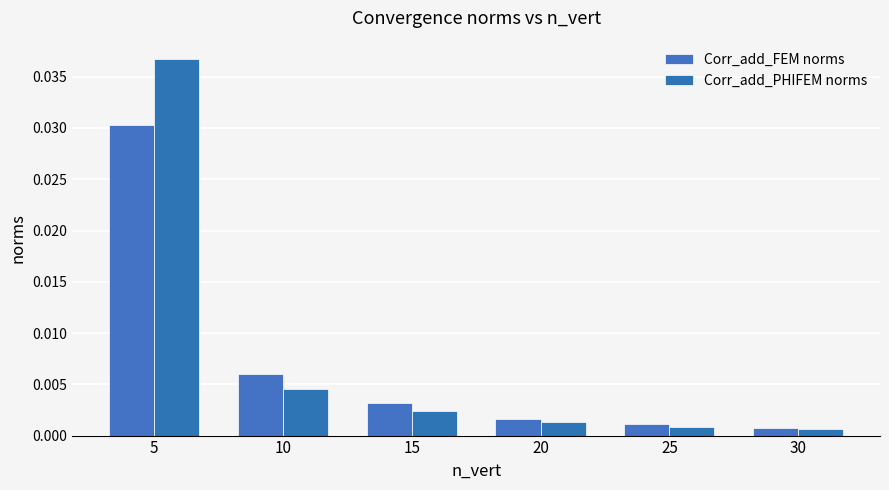

How many groups of bars are there?

6